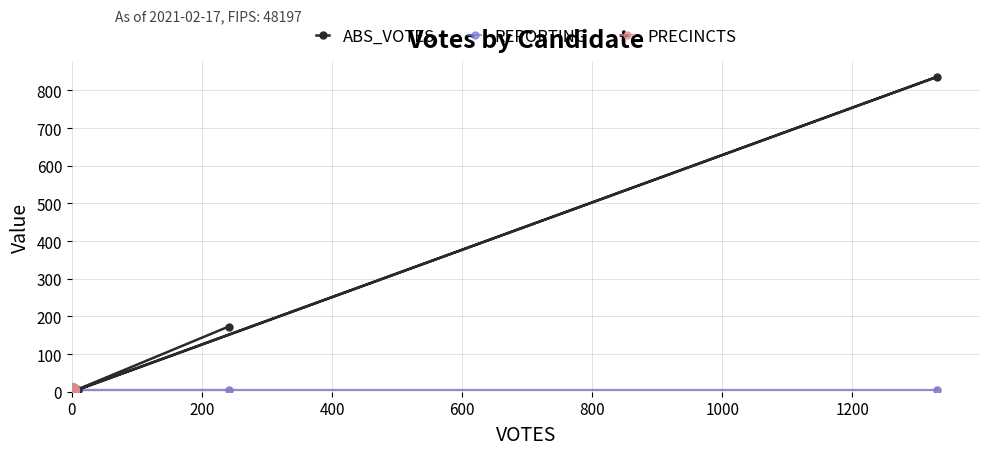

Reading left to right, transcribe all the data shown in this chart.

ABS_VOTES: 173	0	5	836	0
REPORTING: 4	4	4	4	4
PRECINCTS: 4	4	4	4	4